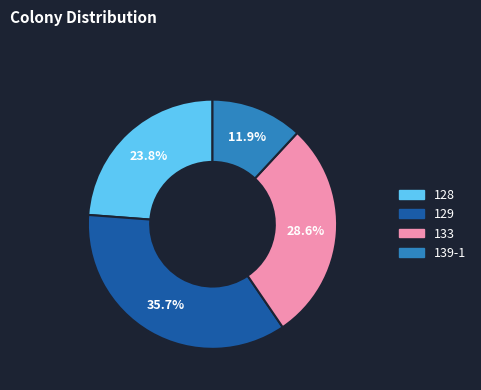

Does any single category account for the majority?

No